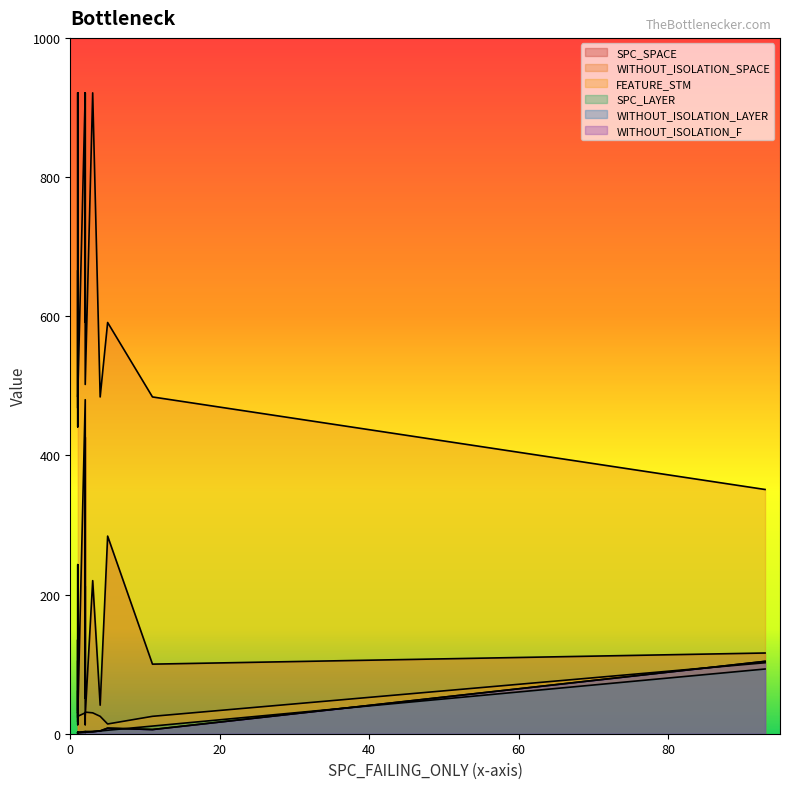

The value of FEATURE_STM at 2 is 17. True or false?

True